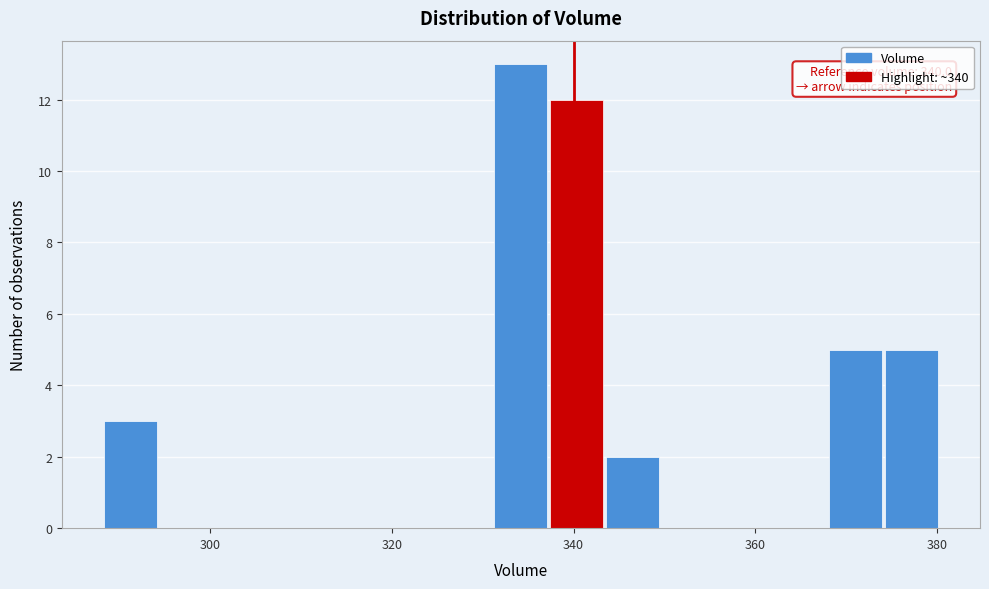

Read against the x-axis, roughly where is the centre of the tallest bar?

334